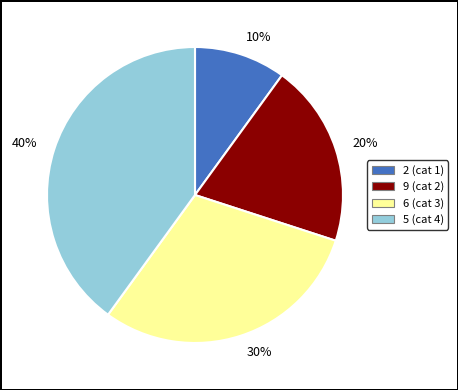

Is the sum of 10% and 20% greater than half?

No